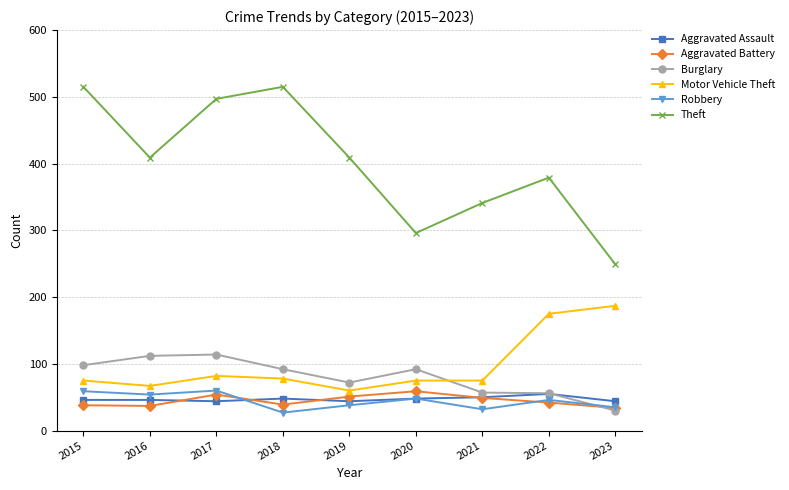

Count the number of categories in the chart.

9